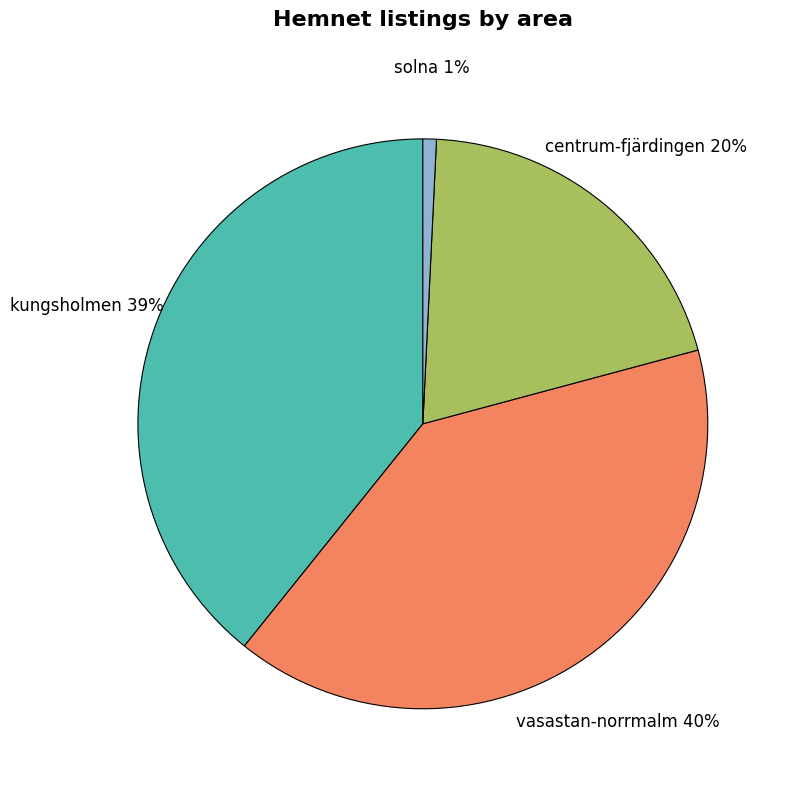

Which category has the biggest portion of the pie?

vasastan-norrmalm